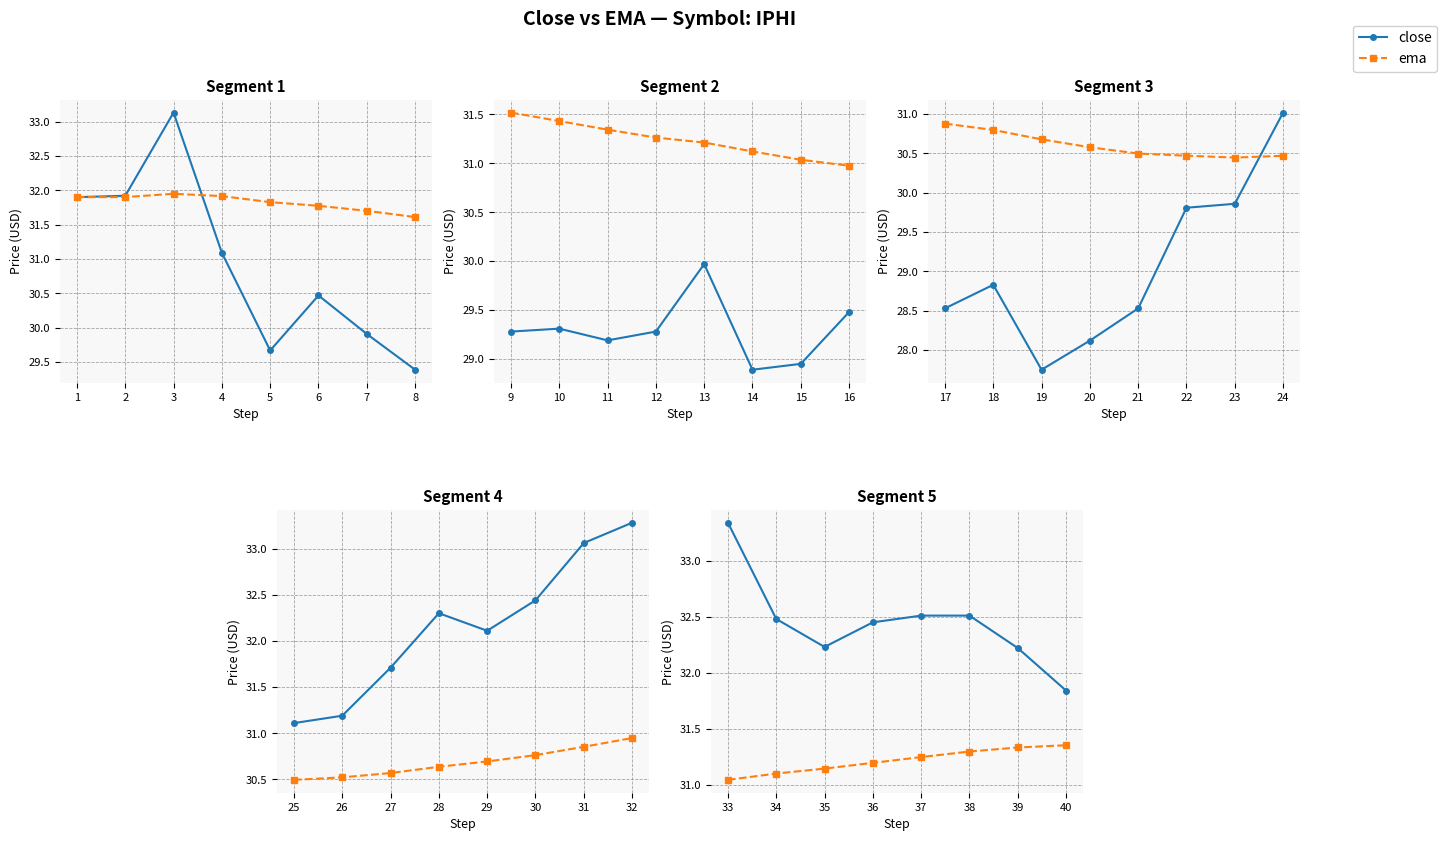

True or false: close and ema intersect in this chart.

False